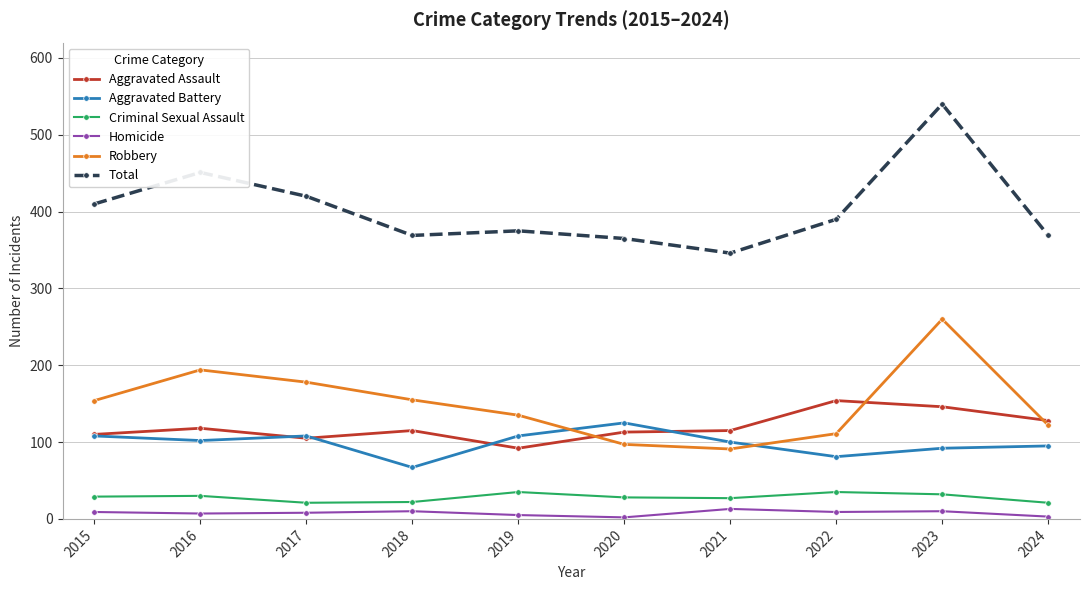

Is this an area chart (filled region under the line)?

No